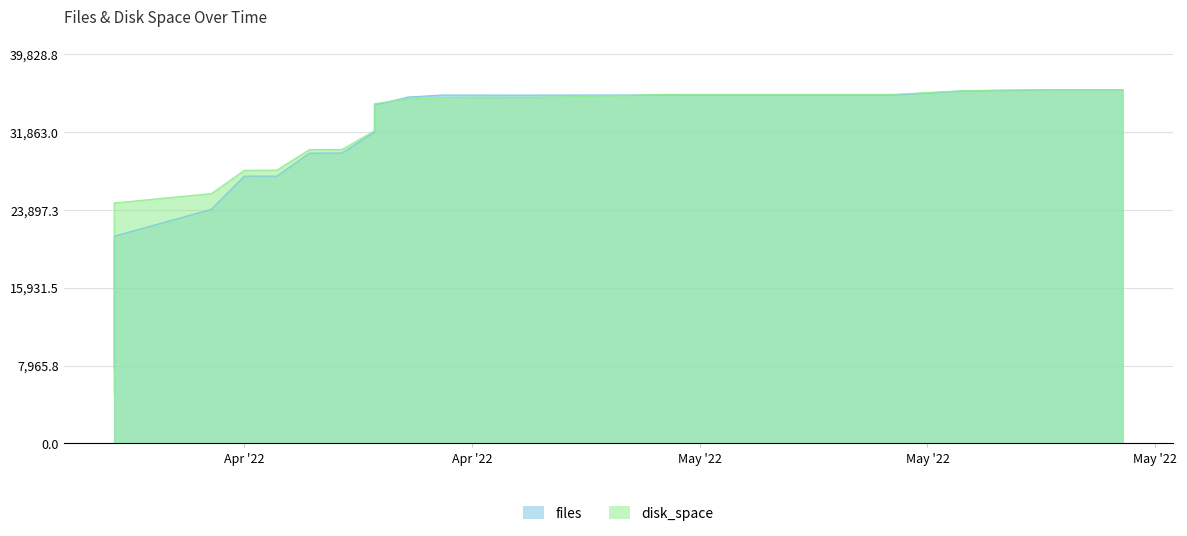

At how many categories does at least one series exceed 20026?

36